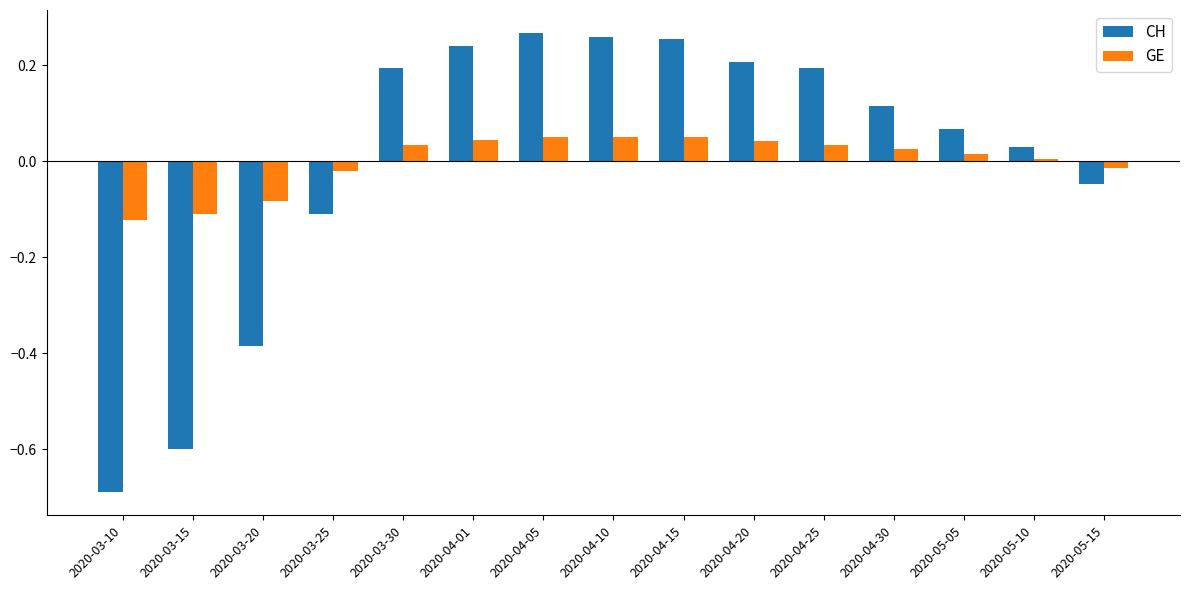

How many bars are there in each group?

2